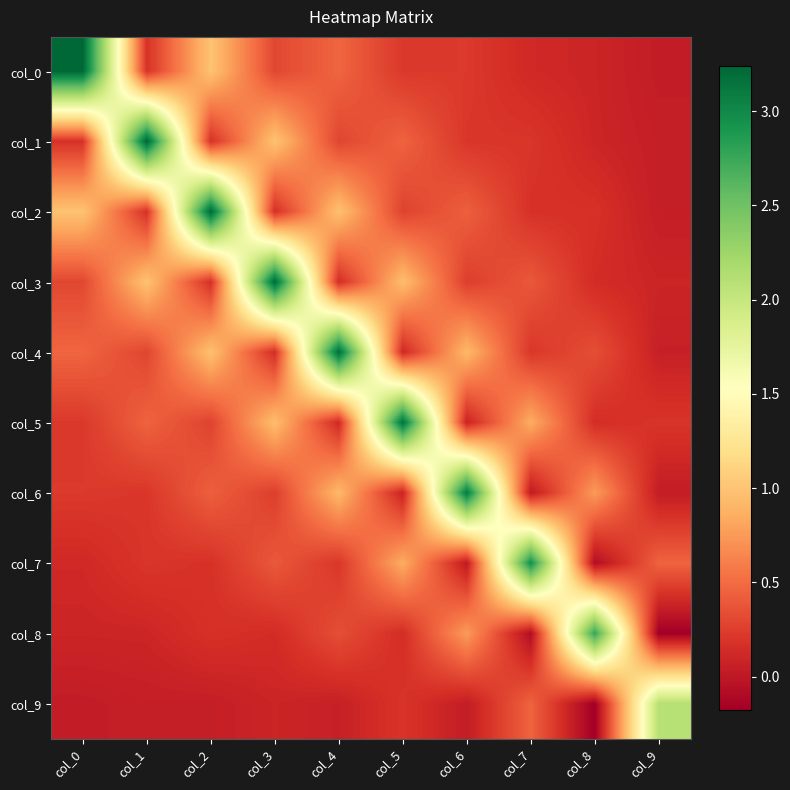

Reading left to right, list all the values displayed in this chart.

col_0: col_0=3.2	col_1=0.2	col_2=1.0	col_3=0.3	col_4=0.5	col_5=0.2	col_6=0.2	col_7=0.1	col_8=0.1	col_9=0.0
col_1: col_0=0.2	col_1=3.2	col_2=0.2	col_3=1.0	col_4=0.3	col_5=0.5	col_6=0.2	col_7=0.2	col_8=0.1	col_9=0.0
col_2: col_0=1.0	col_1=0.2	col_2=3.2	col_3=0.2	col_4=1.0	col_5=0.3	col_6=0.4	col_7=0.2	col_8=0.2	col_9=0.0
col_3: col_0=0.3	col_1=1.0	col_2=0.2	col_3=3.2	col_4=0.1	col_5=1.0	col_6=0.3	col_7=0.4	col_8=0.1	col_9=0.1
col_4: col_0=0.5	col_1=0.3	col_2=1.0	col_3=0.1	col_4=3.2	col_5=0.1	col_6=0.9	col_7=0.2	col_8=0.3	col_9=0.1
col_5: col_0=0.2	col_1=0.5	col_2=0.3	col_3=1.0	col_4=0.1	col_5=3.2	col_6=0.1	col_7=0.9	col_8=0.2	col_9=0.2
col_6: col_0=0.2	col_1=0.2	col_2=0.4	col_3=0.3	col_4=0.9	col_5=0.1	col_6=3.1	col_7=0.0	col_8=0.8	col_9=0.0
col_7: col_0=0.1	col_1=0.2	col_2=0.2	col_3=0.4	col_4=0.2	col_5=0.9	col_6=0.0	col_7=3.0	col_8=-0.1	col_9=0.5
col_8: col_0=0.1	col_1=0.1	col_2=0.2	col_3=0.1	col_4=0.3	col_5=0.2	col_6=0.8	col_7=-0.1	col_8=2.8	col_9=-0.2
col_9: col_0=0.0	col_1=0.0	col_2=0.0	col_3=0.1	col_4=0.1	col_5=0.2	col_6=0.0	col_7=0.5	col_8=-0.2	col_9=2.1